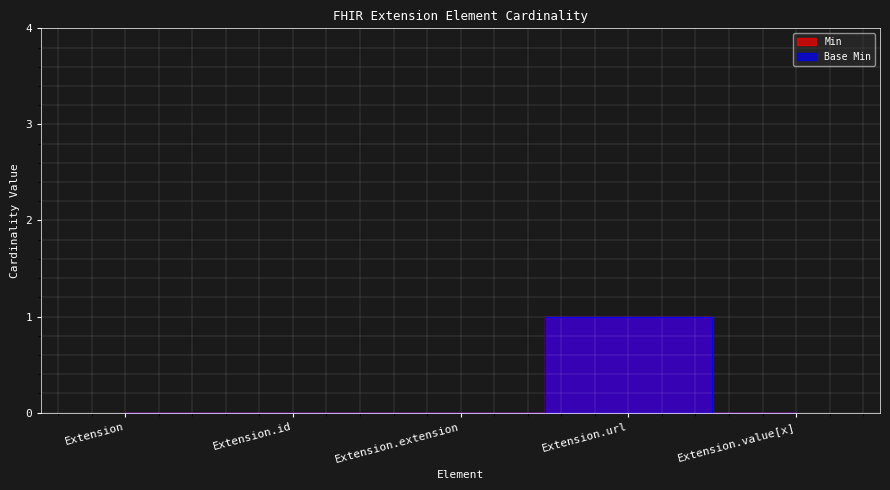

Between Extension.id and Extension.value[x], which is larger?

Extension.id